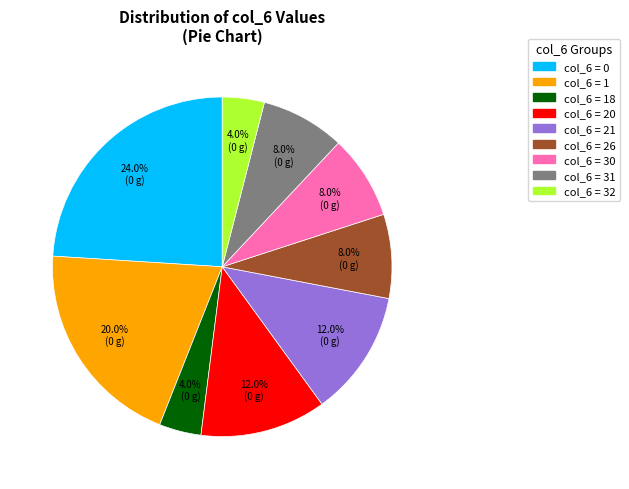

Is there a majority slice in this chart?

No